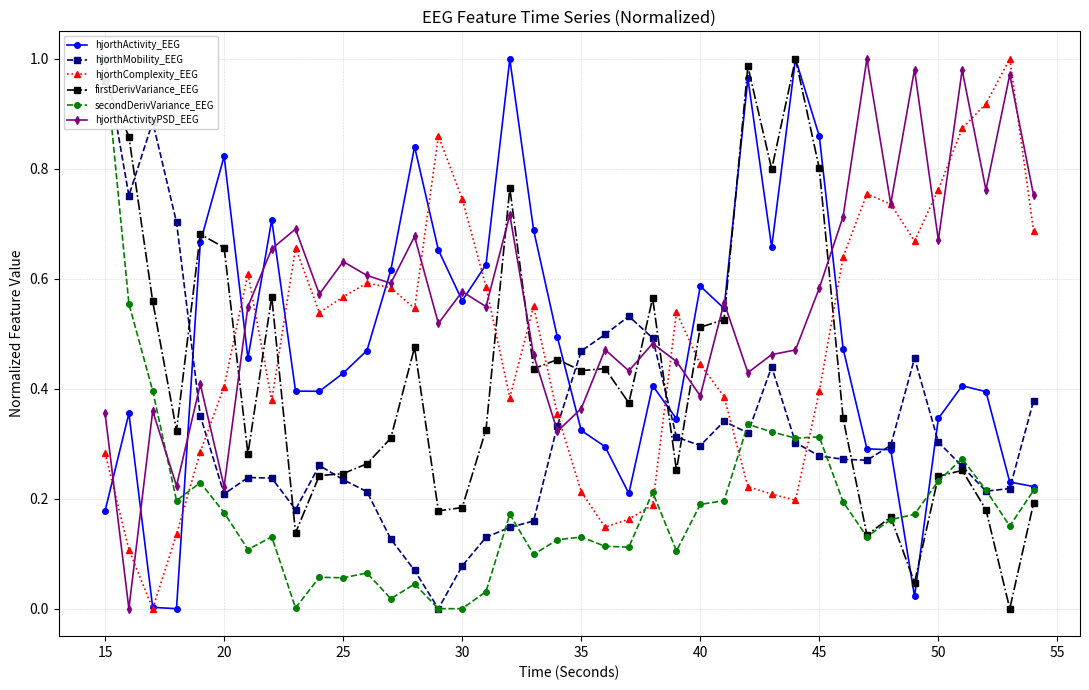

True or false: firstDerivVariance_EEG has more than 2 points higher than both neighbors.

True